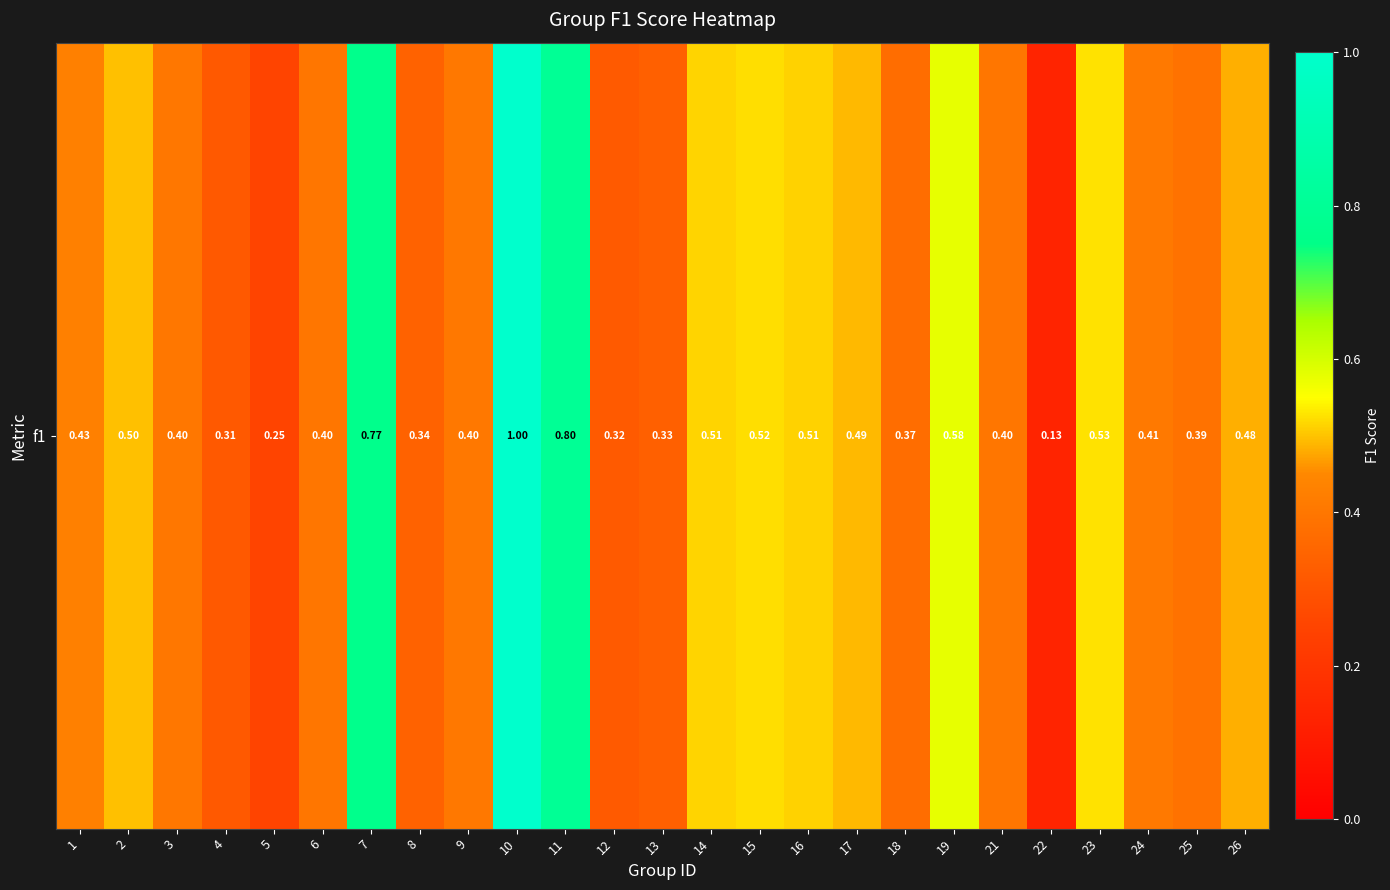

List the labels in order of value, smallest first.

22, 5, 4, 12, 13, 8, 18, 25, 6, 21, 3, 9, 24, 1, 26, 17, 2, 16, 14, 15, 23, 19, 7, 11, 10